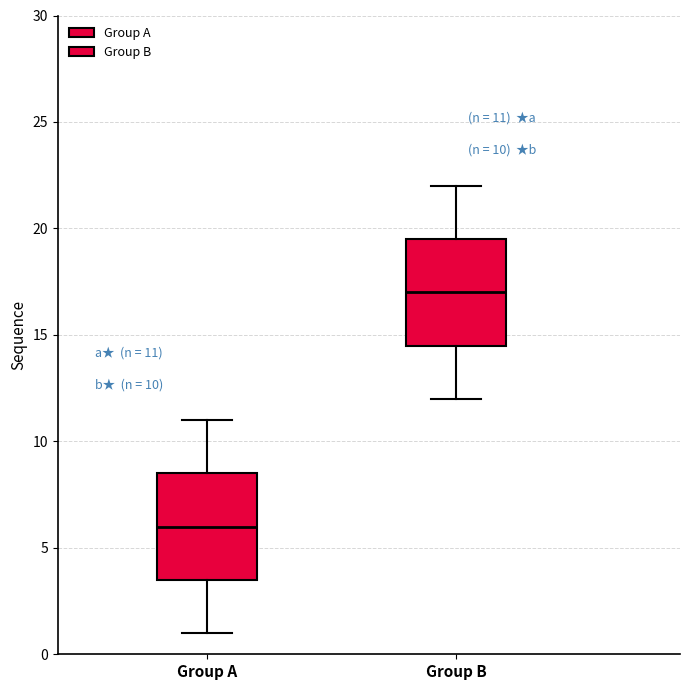

Which box's median line is the lowest?

Group A